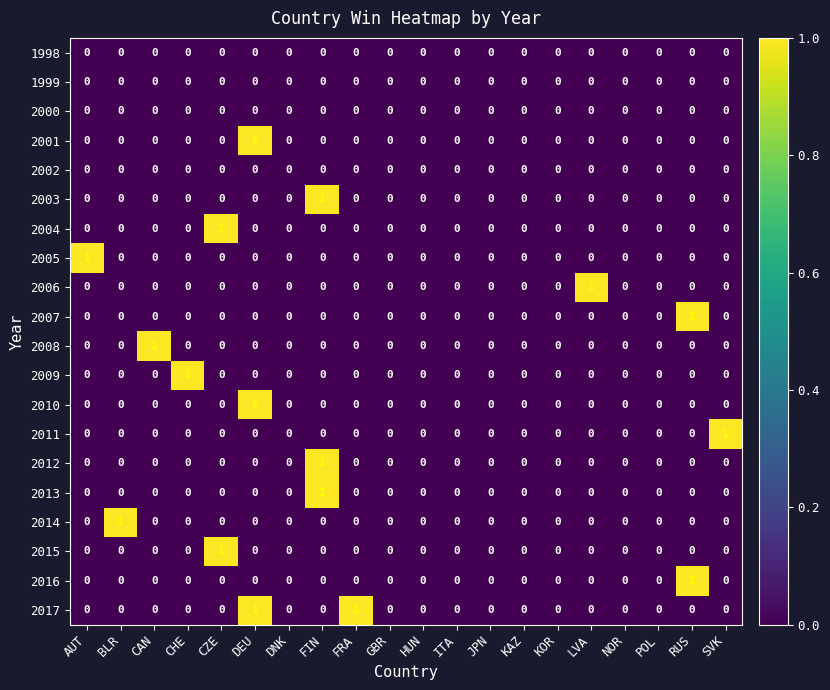

The value of 2011 at FRA is 0. True or false?

True